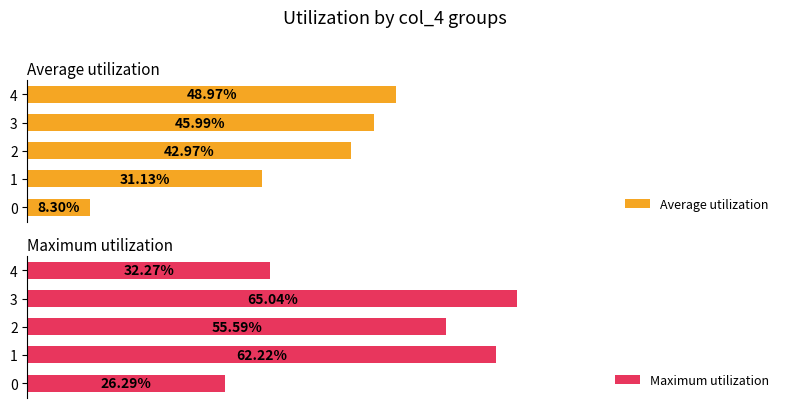

At 1, list the series in order from smallest to largest.

Average utilization, Maximum utilization